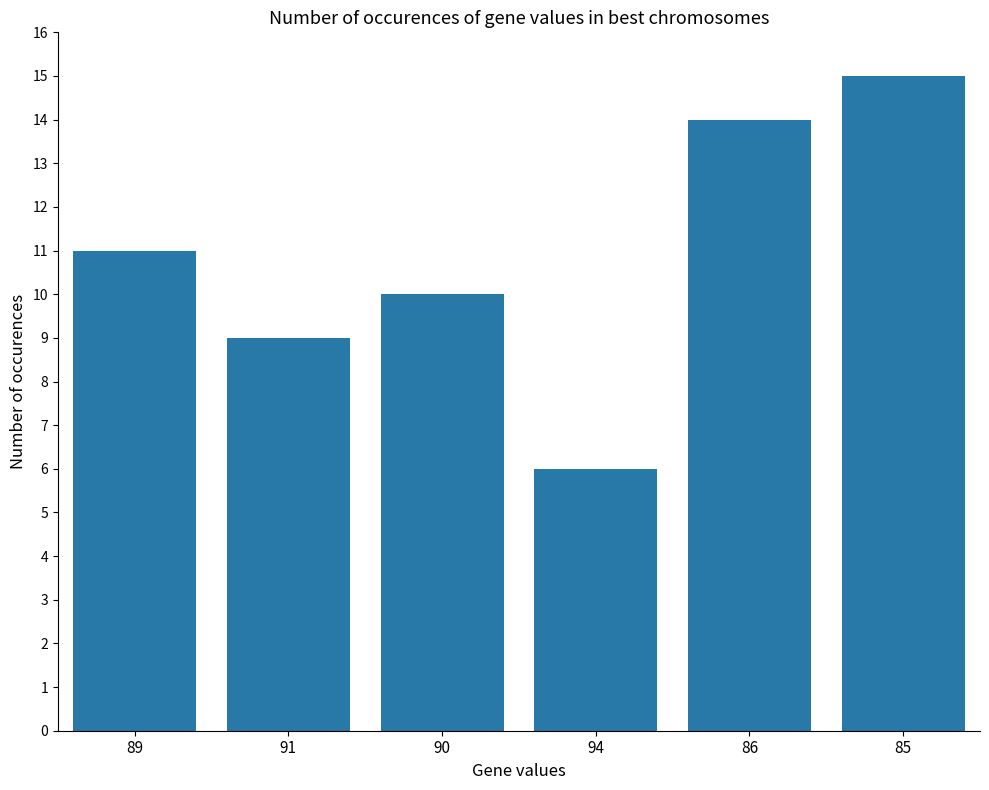

Where is the data nearest to the value 10?

90